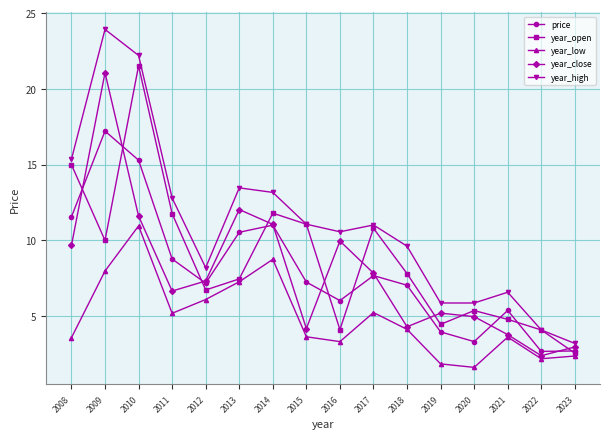

What is the lowest value of the year_low series?

1.6